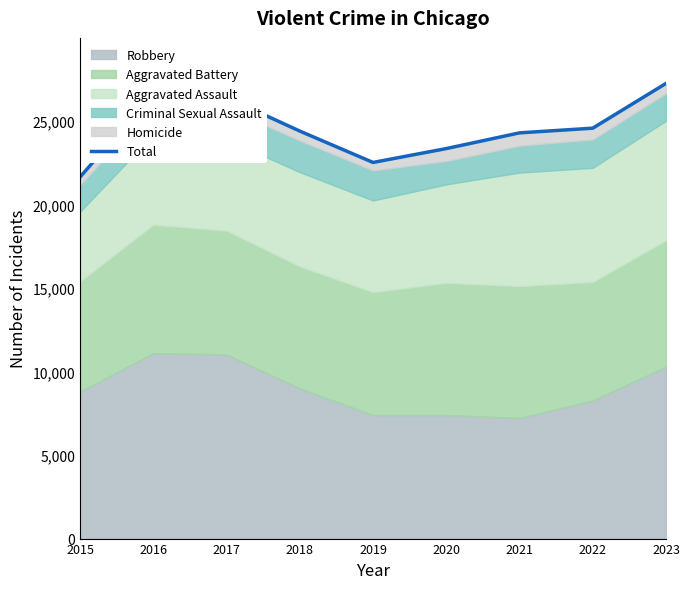

Reading left to right, list all the values displayed in this chart.

21644	26678	26410	24398	22520	23350	24291	24572	27252